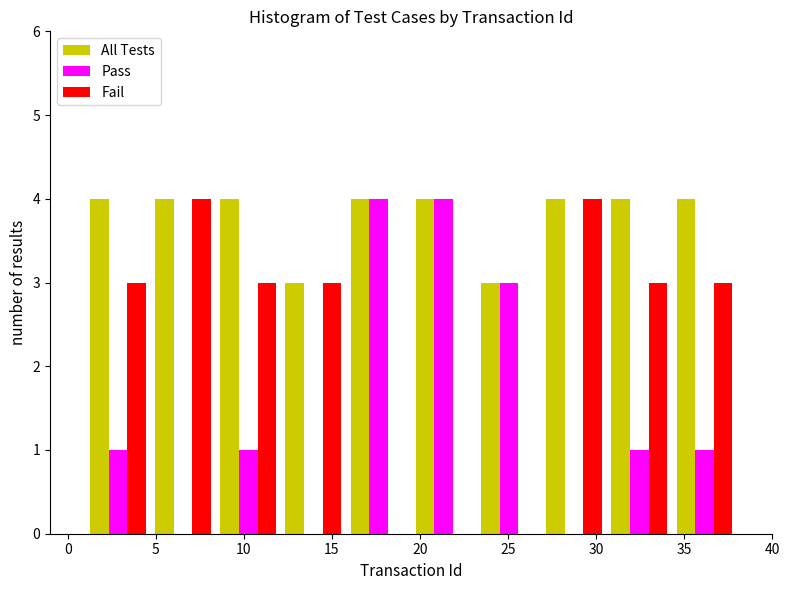

Reading left to right, transcribe this chart: for each range on the x-axis, give the height of each series' bar. Neither the bar edges nor the heights are printed on the chart, so give them approximately, as read against the axes.

1.0 to 4.7: All Tests=4	Pass=1	Fail=3
4.7 to 8.4: All Tests=4	Pass=0	Fail=4
8.4 to 12.1: All Tests=4	Pass=1	Fail=3
12.1 to 15.8: All Tests=3	Pass=0	Fail=3
15.8 to 19.5: All Tests=4	Pass=4	Fail=0
19.5 to 23.2: All Tests=4	Pass=4	Fail=0
23.2 to 26.9: All Tests=3	Pass=3	Fail=0
26.9 to 30.6: All Tests=4	Pass=0	Fail=4
30.6 to 34.3: All Tests=4	Pass=1	Fail=3
34.3 to 38.0: All Tests=4	Pass=1	Fail=3